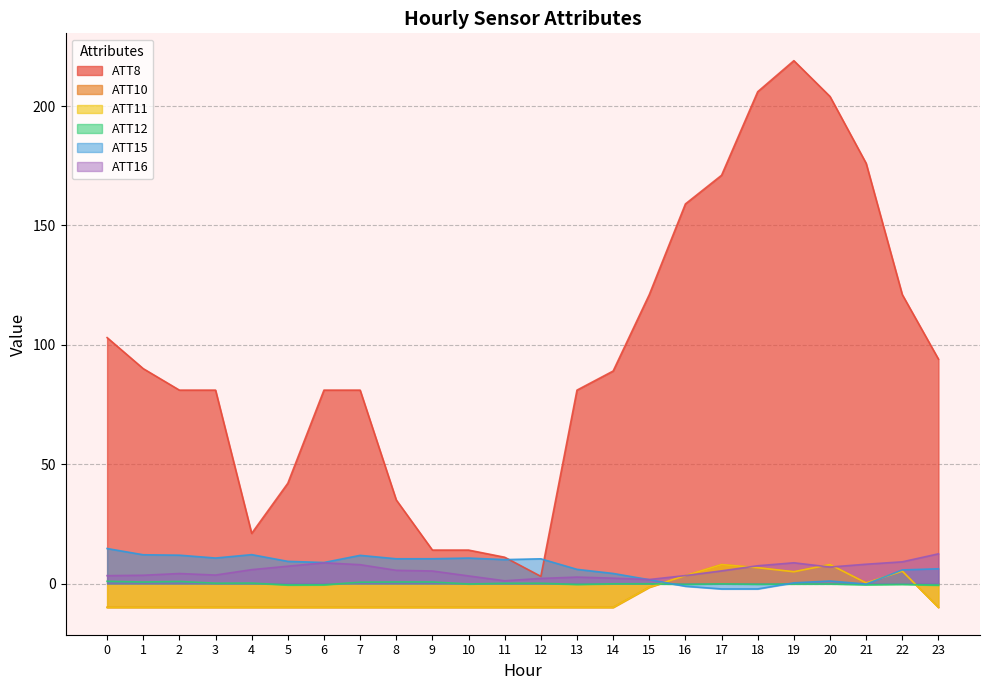

True or false: ATT11 has more than 2 points higher than both neighbors.

True